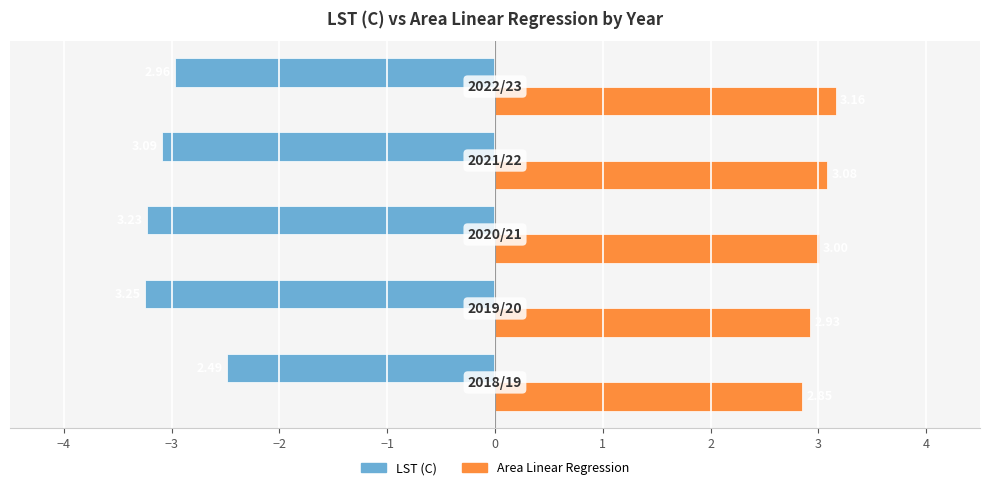

At how many categories does at least one series exceed 0?

5